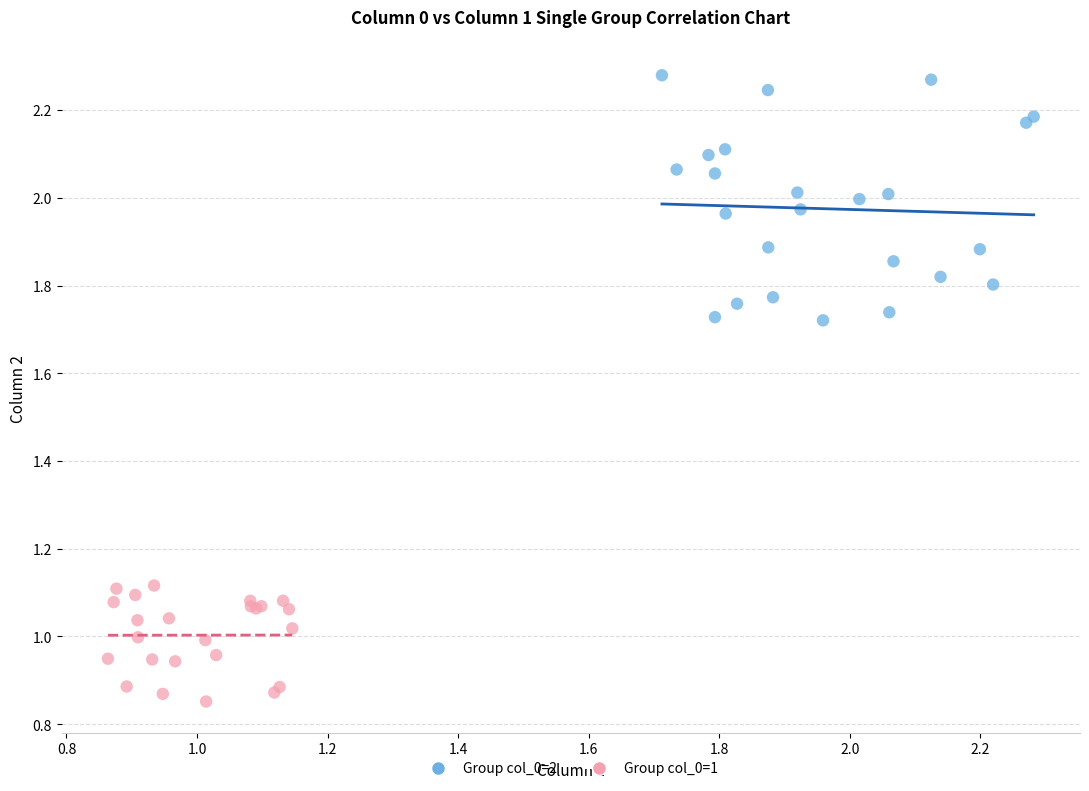

Which series has the widest spread of Y values?

Group col_0=2